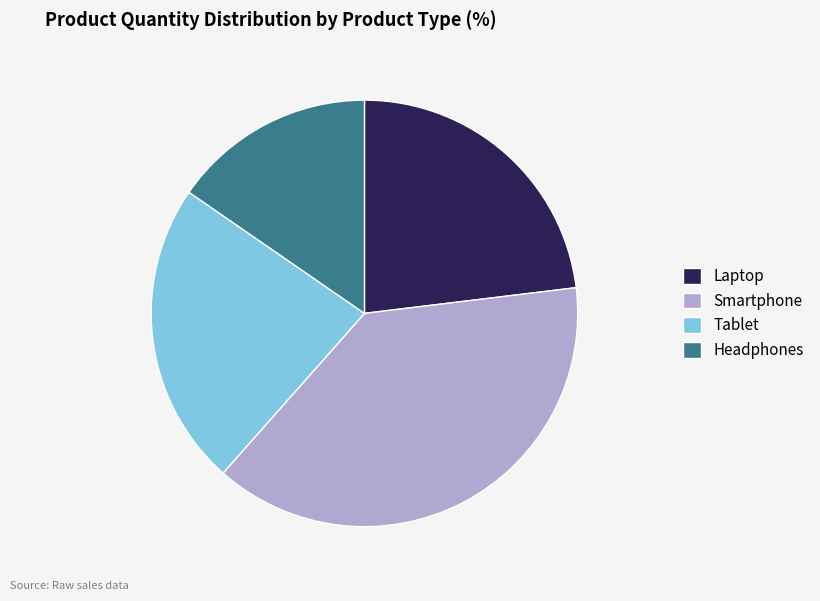

Is it true that Headphones is 15% of the pie?

True